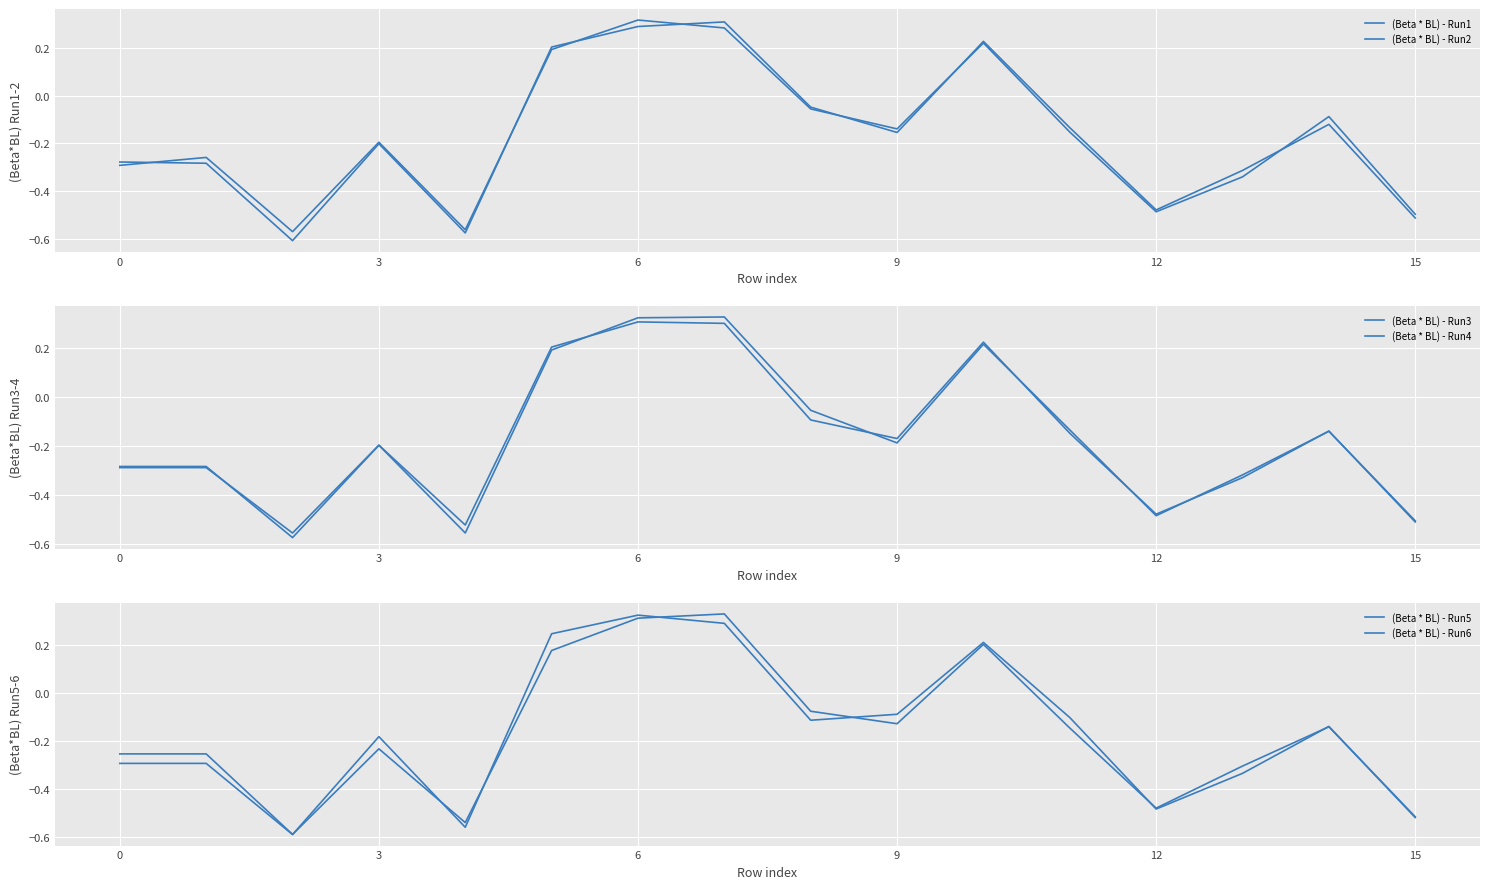

How many values in (Beta * BL) - Run3 are below zero?

12